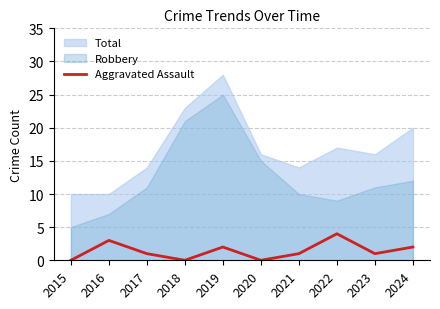

The value of Aggravated Assault at 2023 is 1. True or false?

True